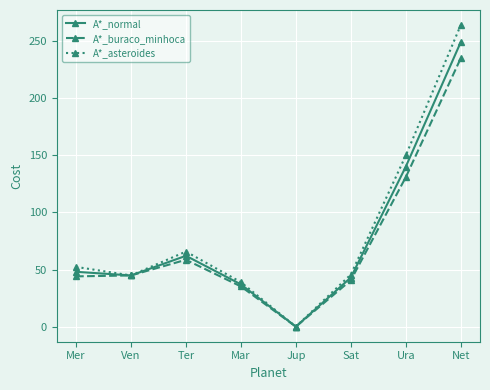

Is the value of A*_asteroides at Net greater than the value of A*_buraco_minhoca at Sat?

Yes